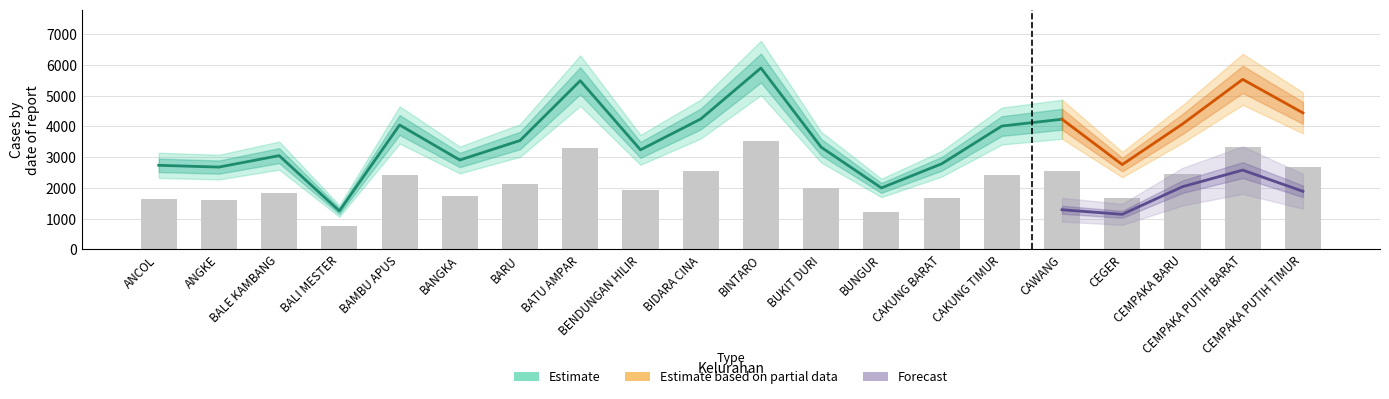

What is the label of the 11th bar from the left?

BINTARO